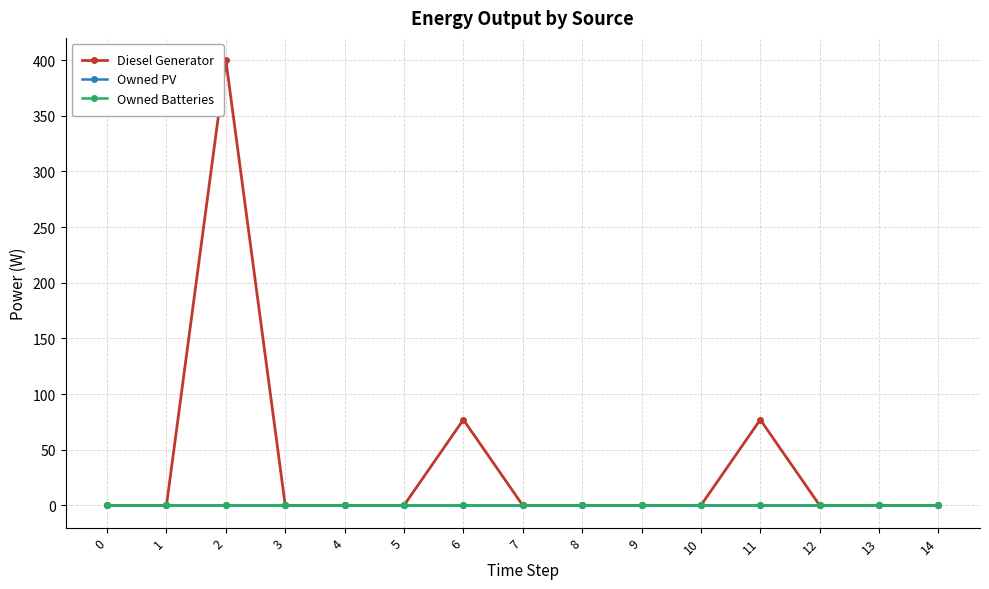

Does the chart have visible grid lines?

Yes